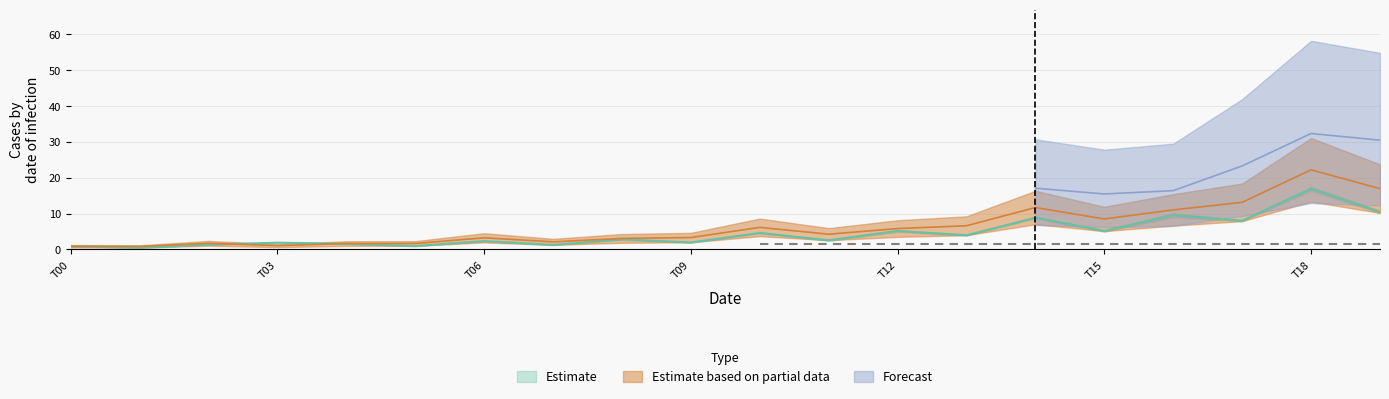

Where is the first local minimum for Estimate_based_on_partial?

1